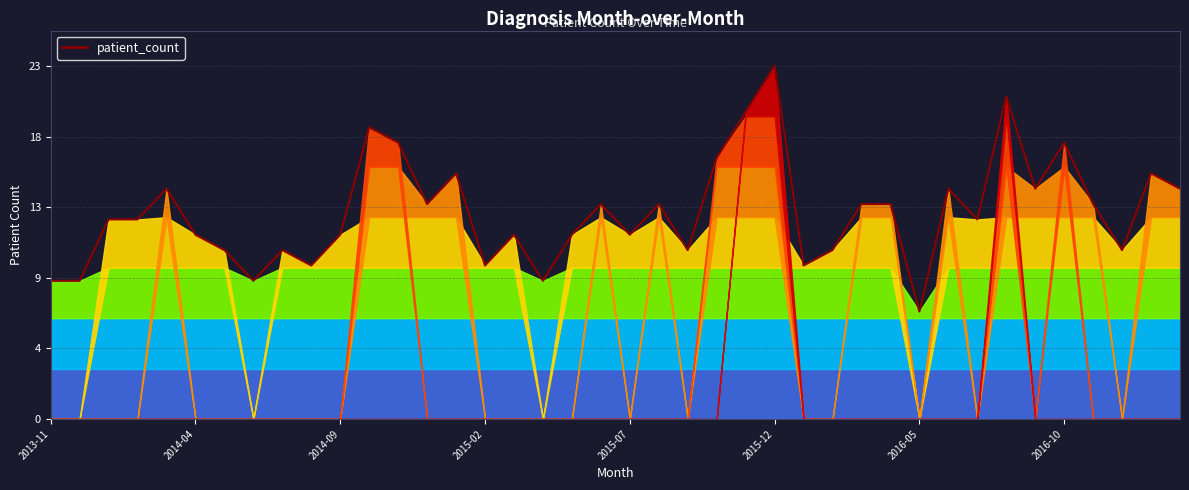

How many categories are shown in the chart?

40